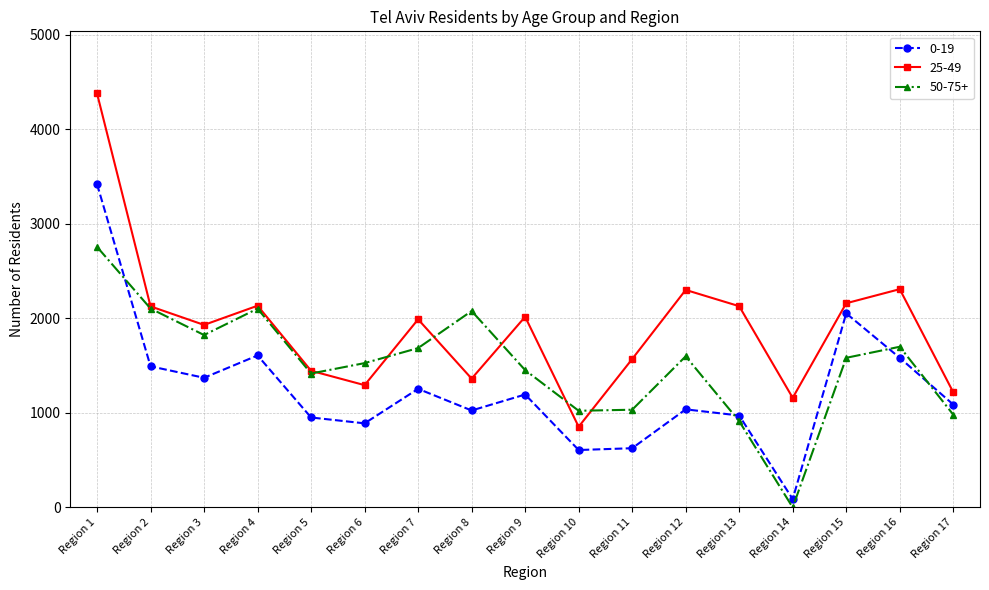

What are all the series names shown in the legend?

0-19, 25-49, 50-75+